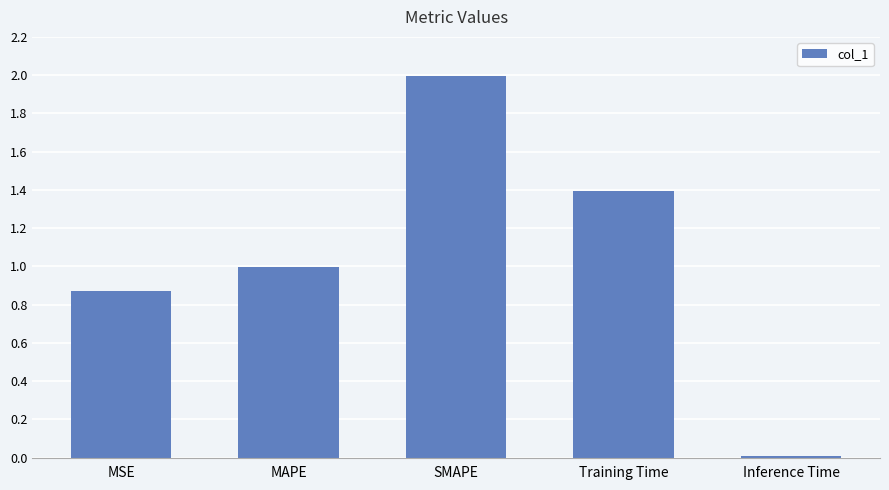

What is the value of the 3rd bar from the left?

2.0